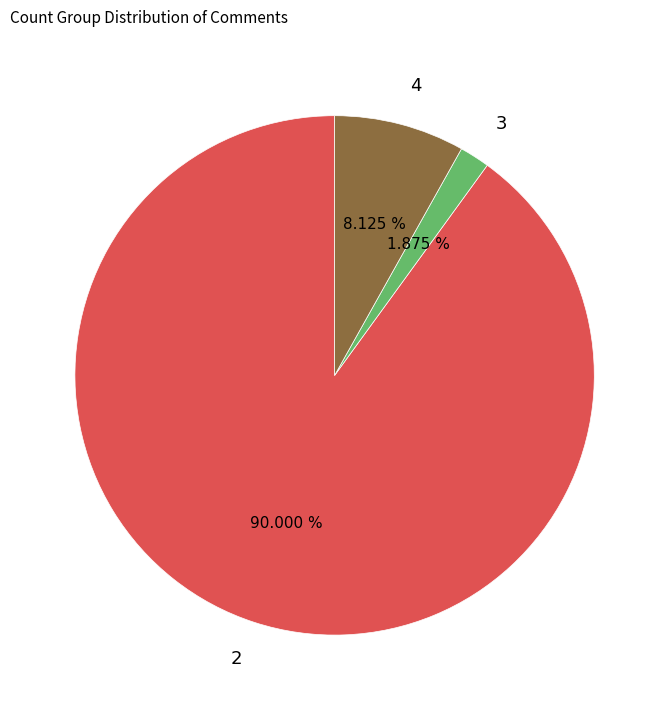

To the nearest percent, what is the difference between the 2 and 3 slice percentages?

88%